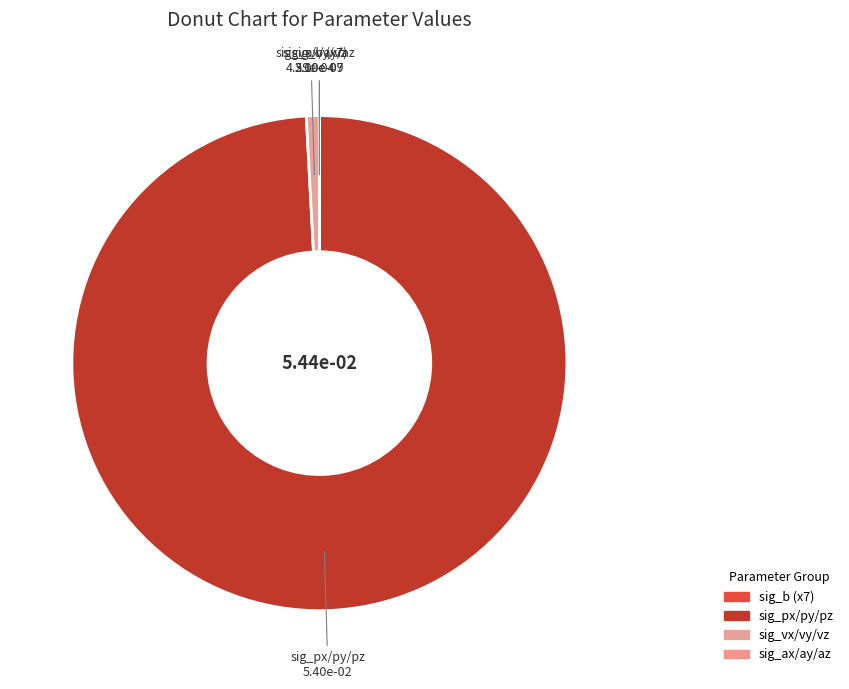

What is the largest slice in the pie chart?

sig_px